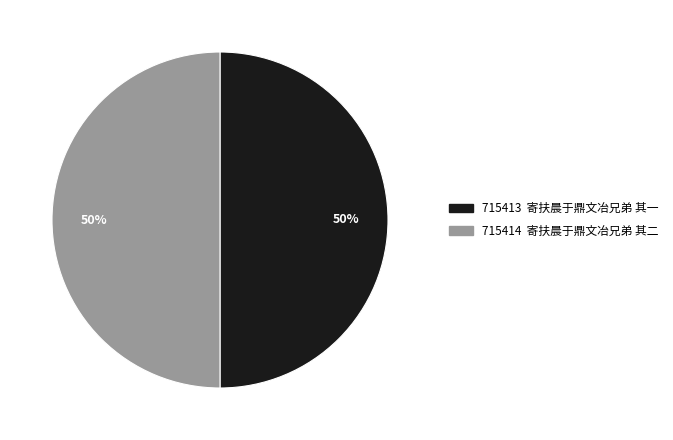

To the nearest percent, what is the average slice percentage?

50%